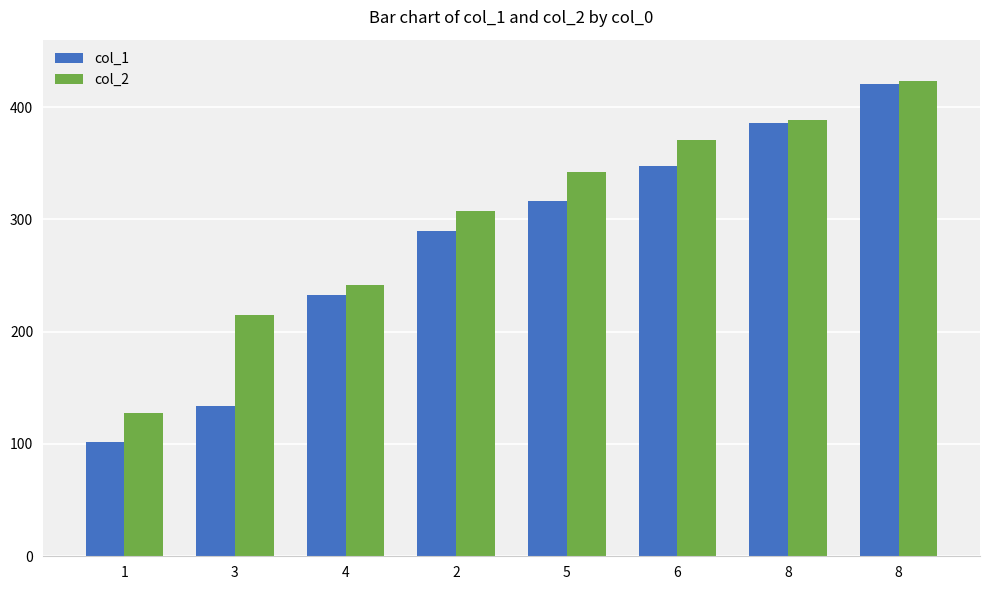

What is the value of the col_2 bar at the 4th from the left?

307.1